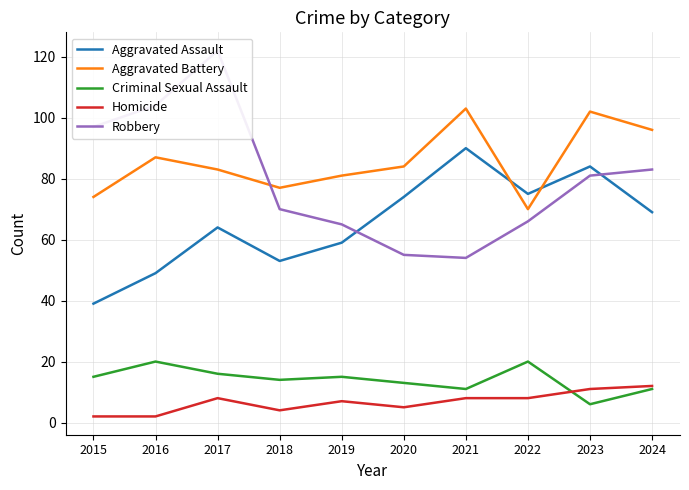

In Aggravated Battery, how many points are lower than both neighbors (excluding endpoints)?

2